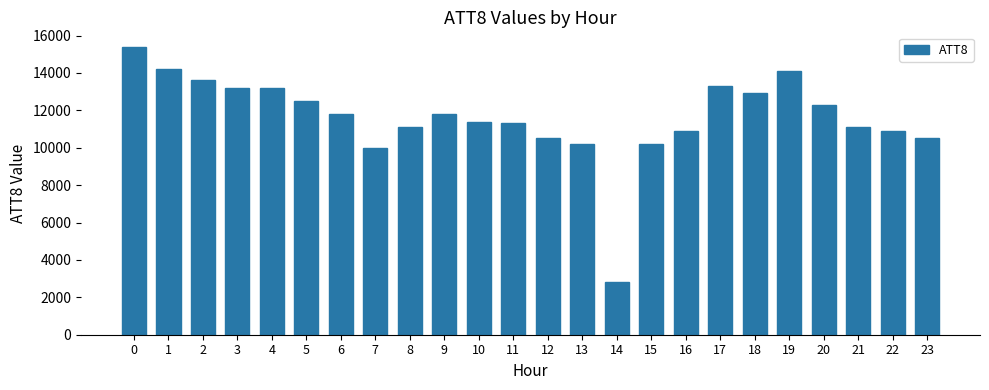

How many categories are shown in the chart?

24